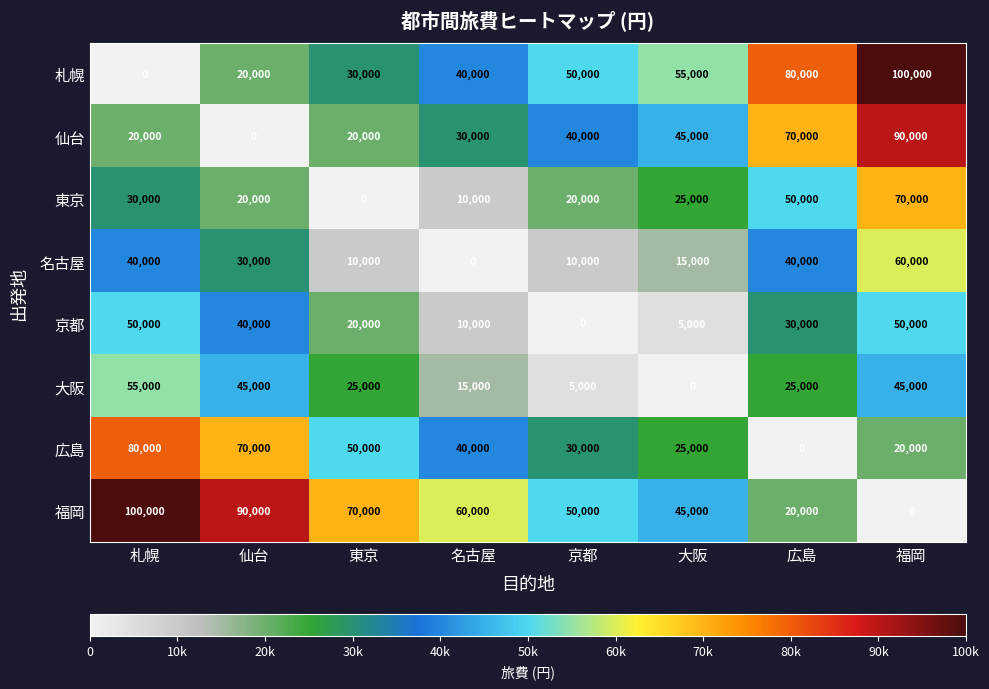

True or false: 福岡 has a value of 90000 at 仙台.

True